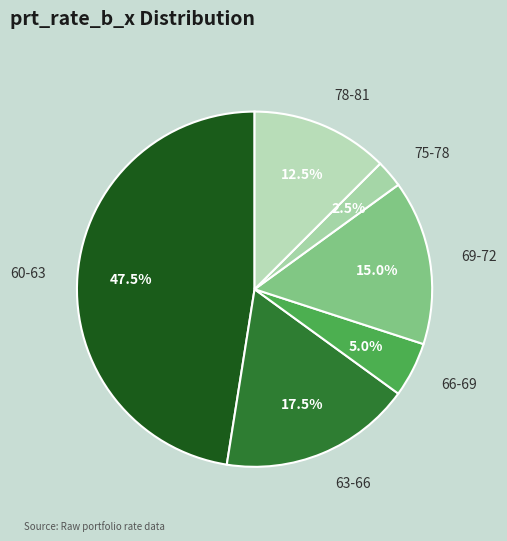

Rank the categories by value from lowest to highest.

75-78, 66-69, 78-81, 69-72, 63-66, 60-63